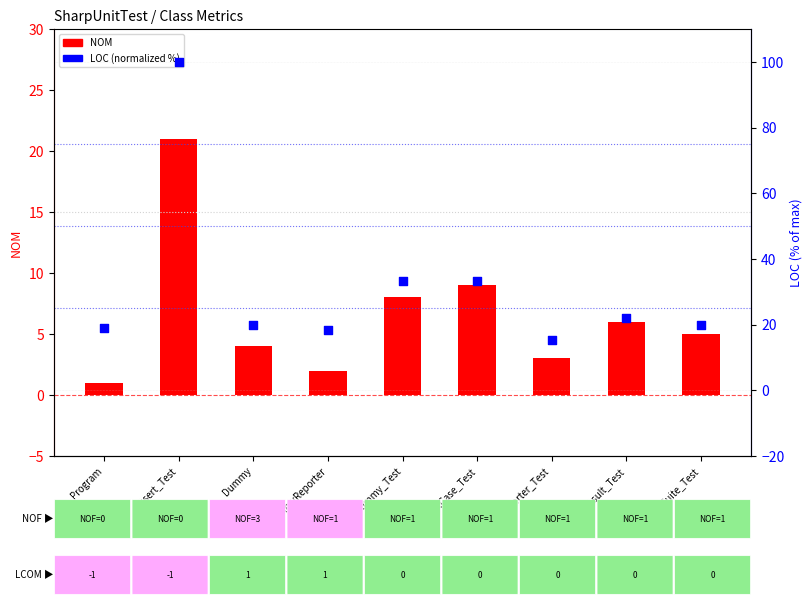

Which series reaches the maximum Y coordinate?

LOC (normalized)